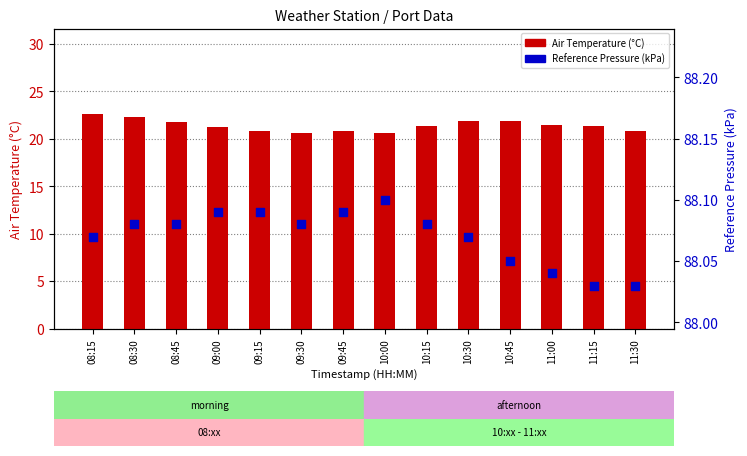

Which series has the largest Y range (max minus min)?

Air Temperature